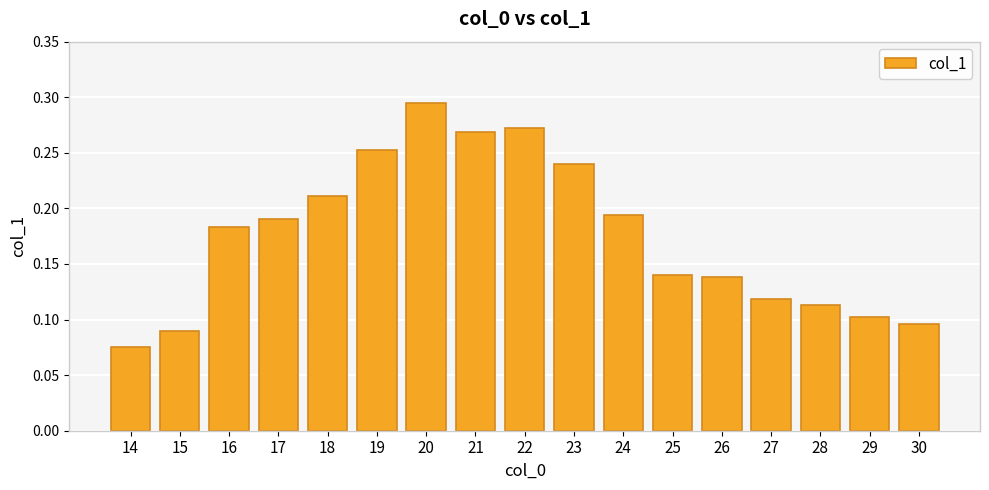

How many distinct data groups are displayed?

1